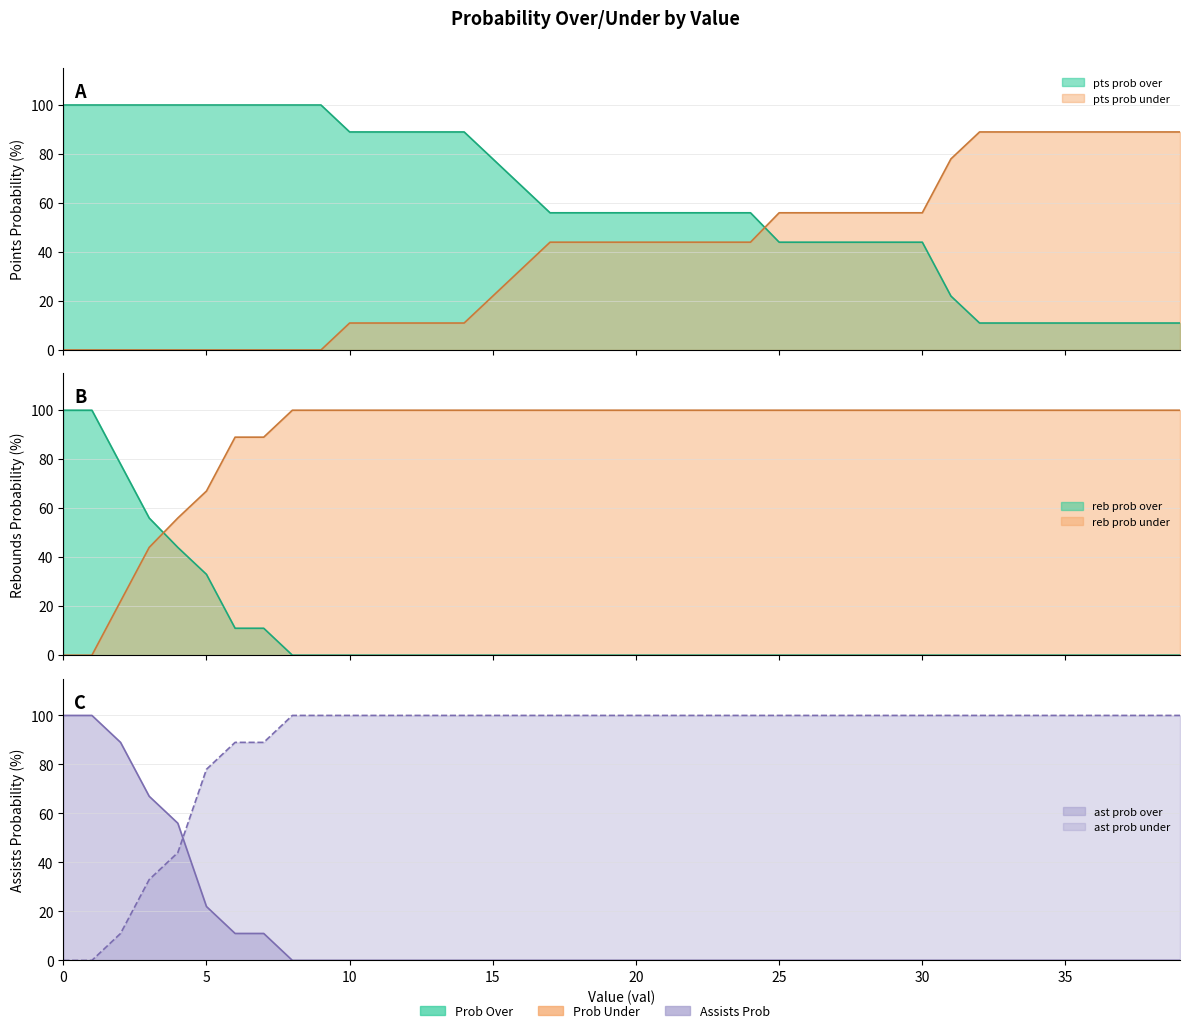

What is the difference between the maximum and second lowest values in the reb prob over series?

100